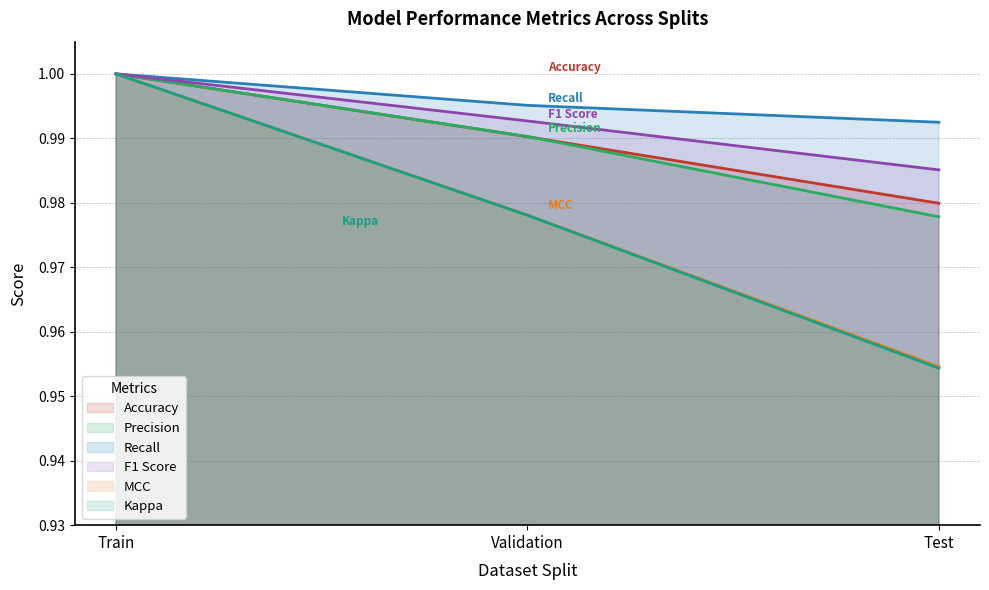

At which label does Kappa reach its peak?

Train